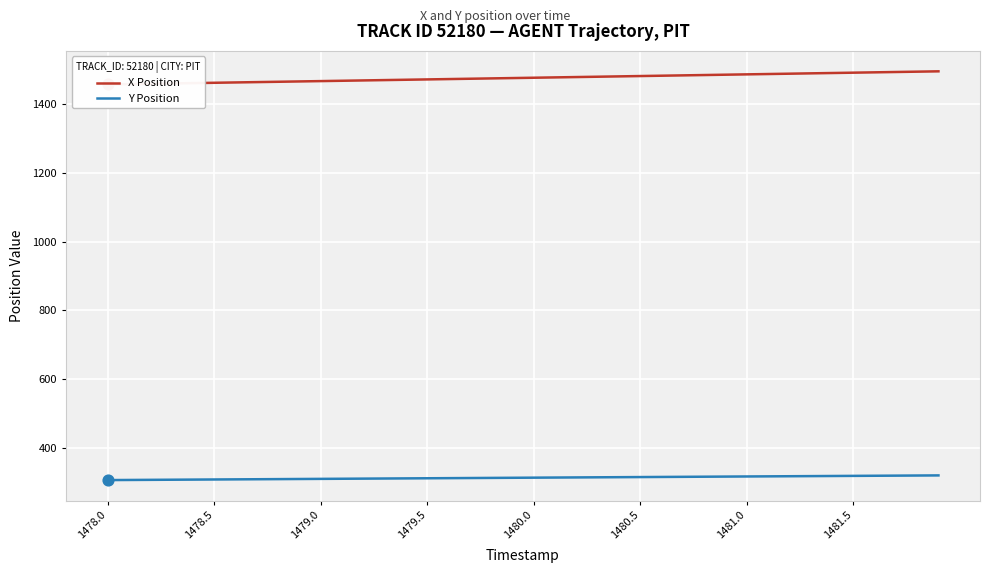

At how many categories does at least one series exceed 1227?

40